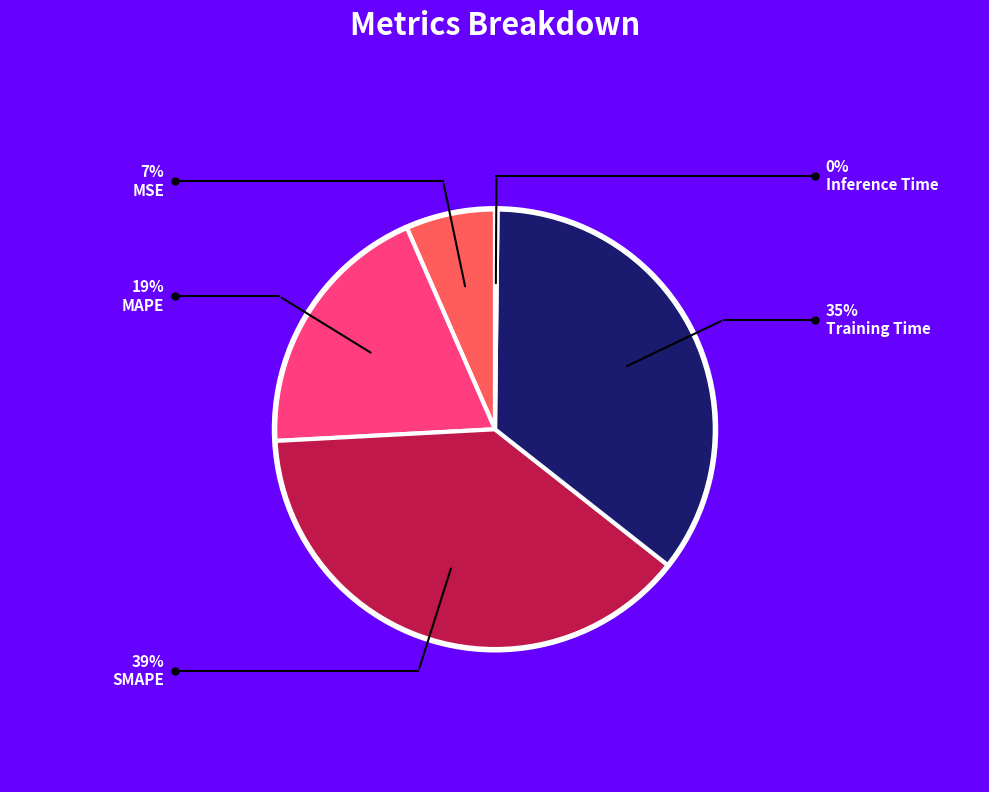

Is there a majority slice in this chart?

No